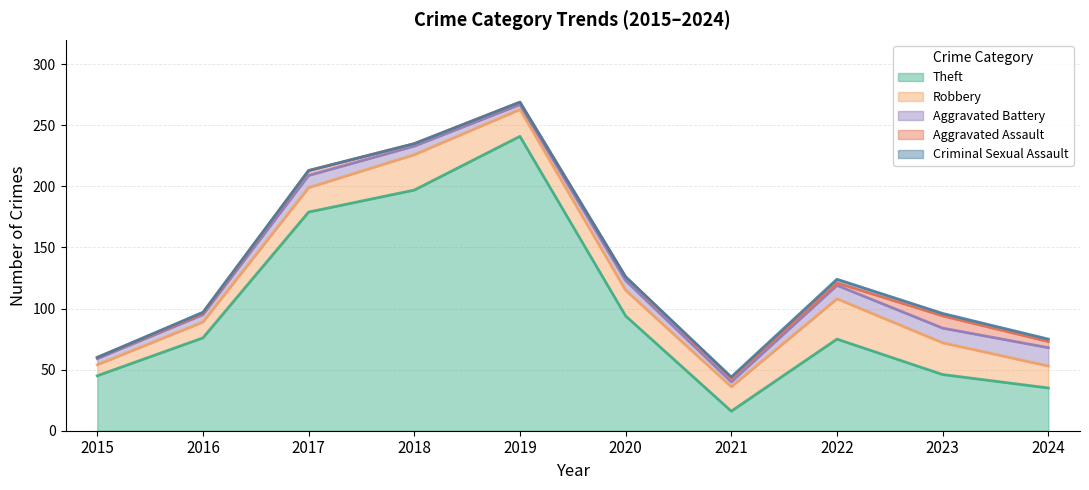

True or false: Aggravated Assault and Theft intersect in this chart.

False